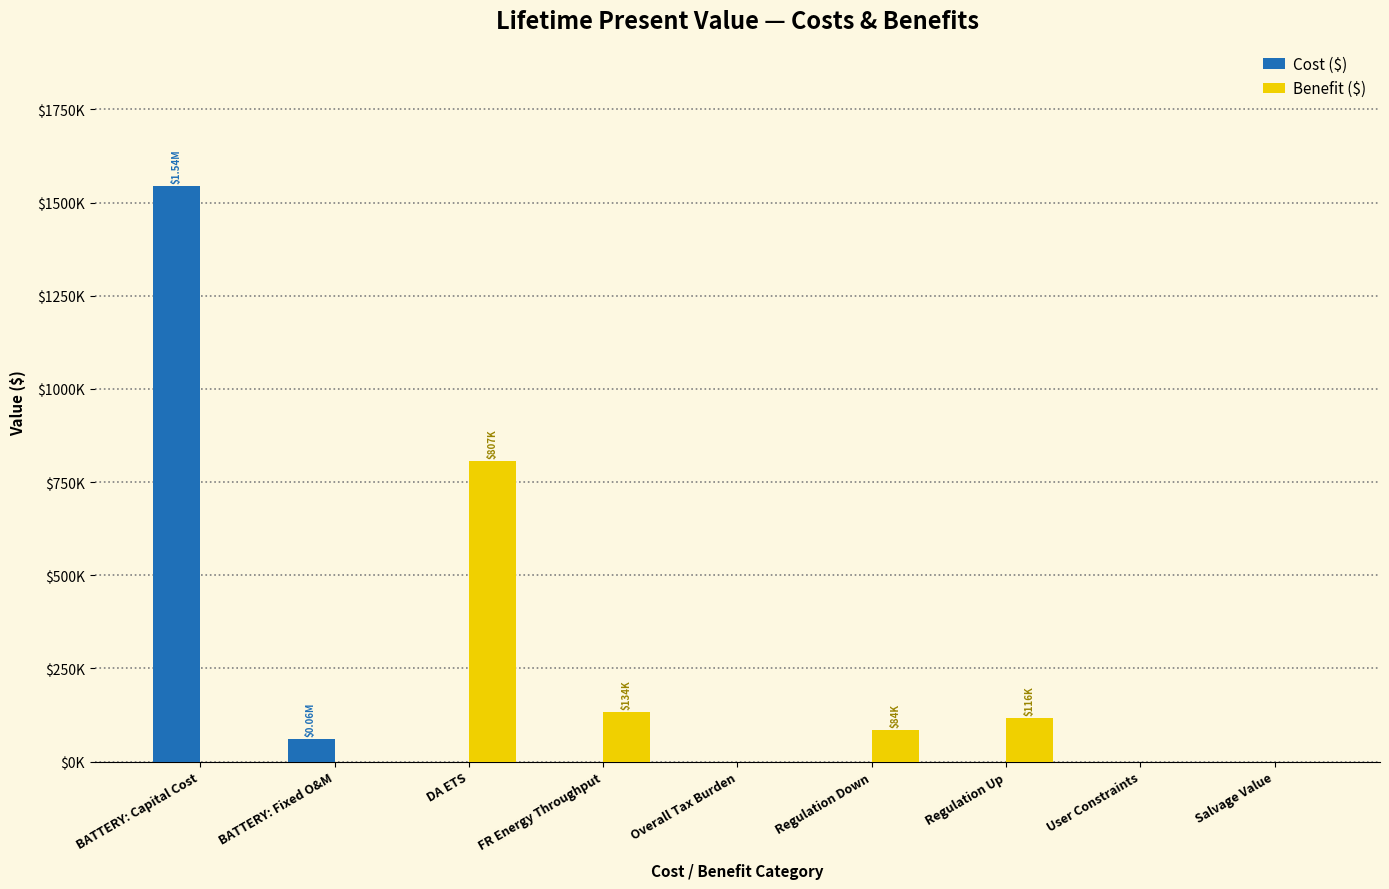

Which category has the highest value in the Cost ($) series?

BATTERY: Capital Cost